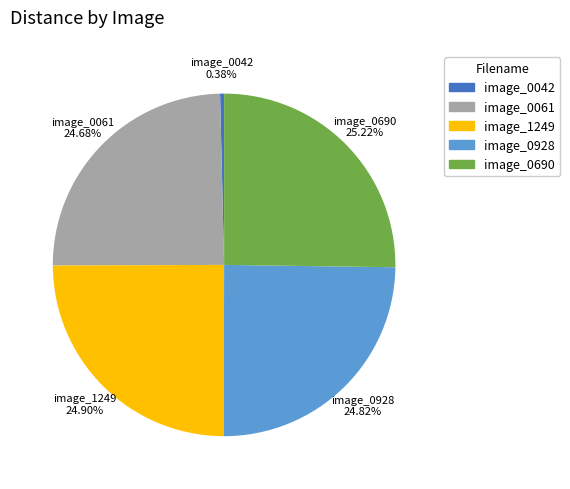

To the nearest percent, what is the difference between the largest and smallest slice percentages?

25%